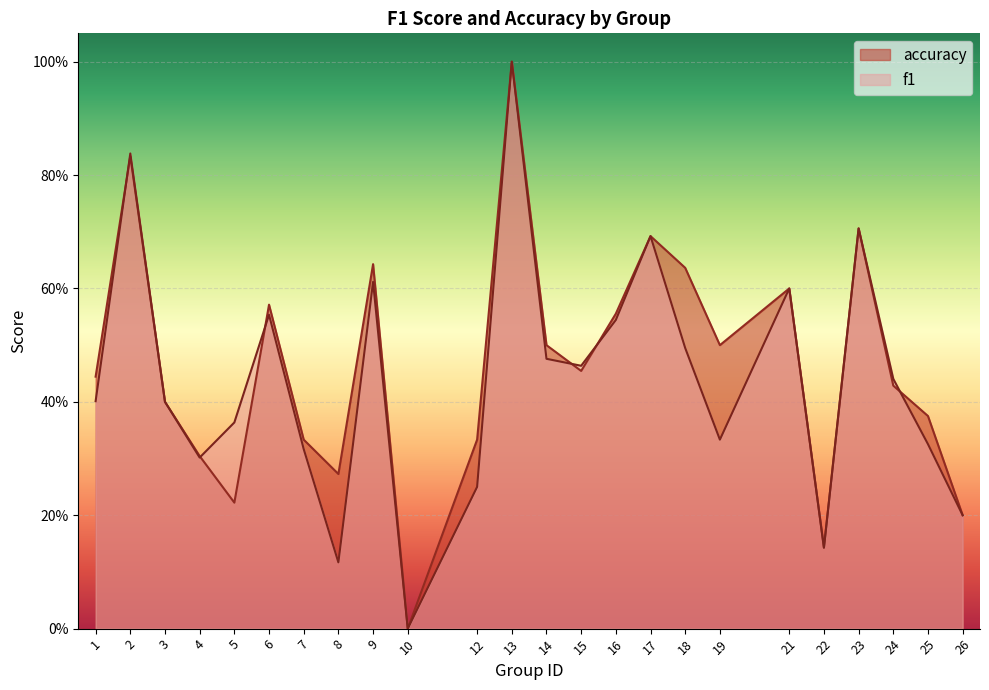

What is the approximate value of accuracy at 1?

0.4